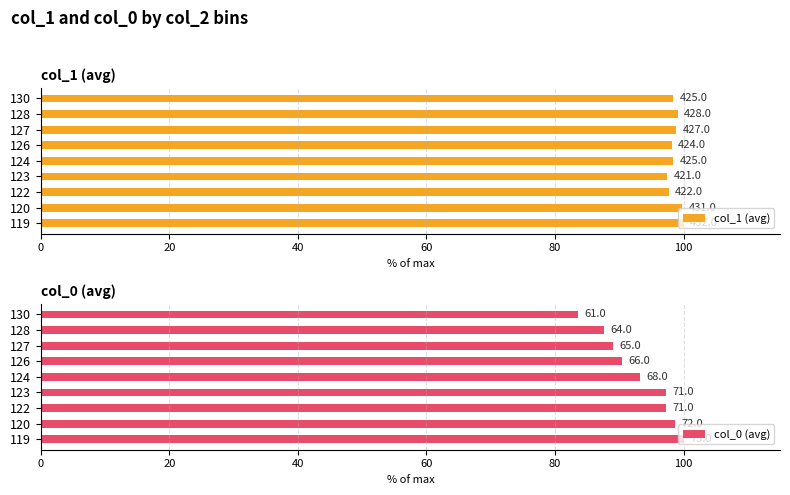

Reading left to right, extract all data points from this chart.

col_1 (avg): 100.0	99.8	97.7	97.5	98.4	98.1	98.8	99.1	98.4
col_0 (avg): 100.0	98.6	97.3	97.3	93.2	90.4	89.0	87.7	83.6